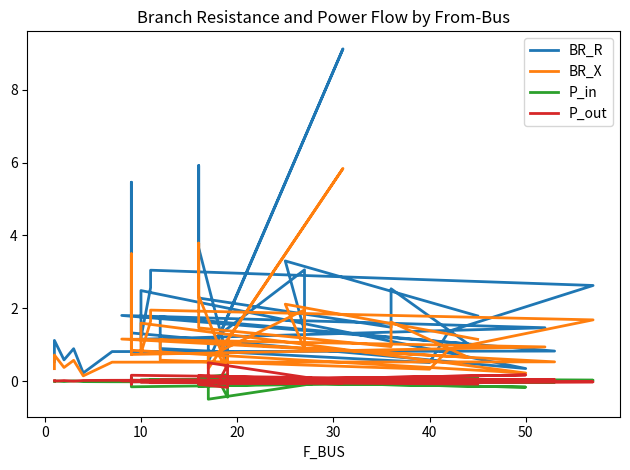

How many series are shown in this chart?

4